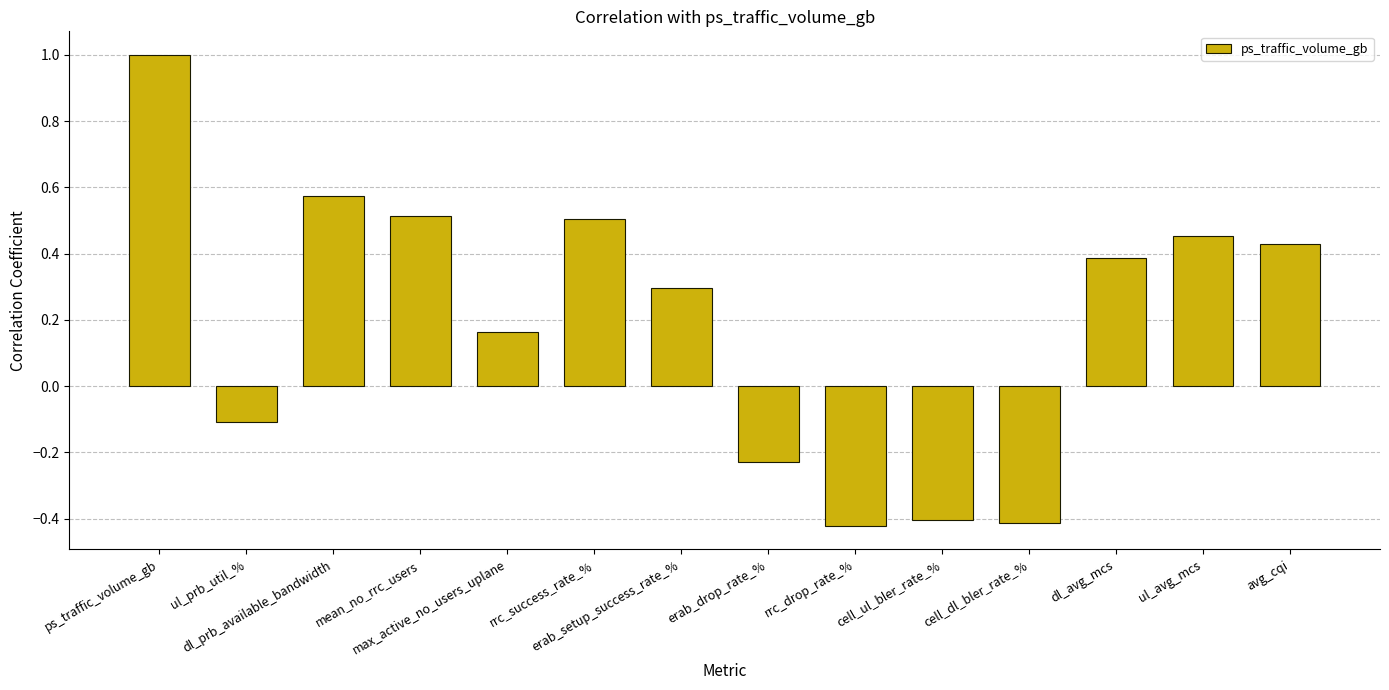

What is the greatest value displayed?

1.0